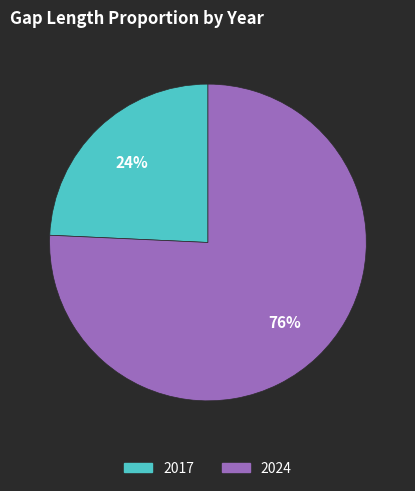

How many segments does this pie chart have?

2